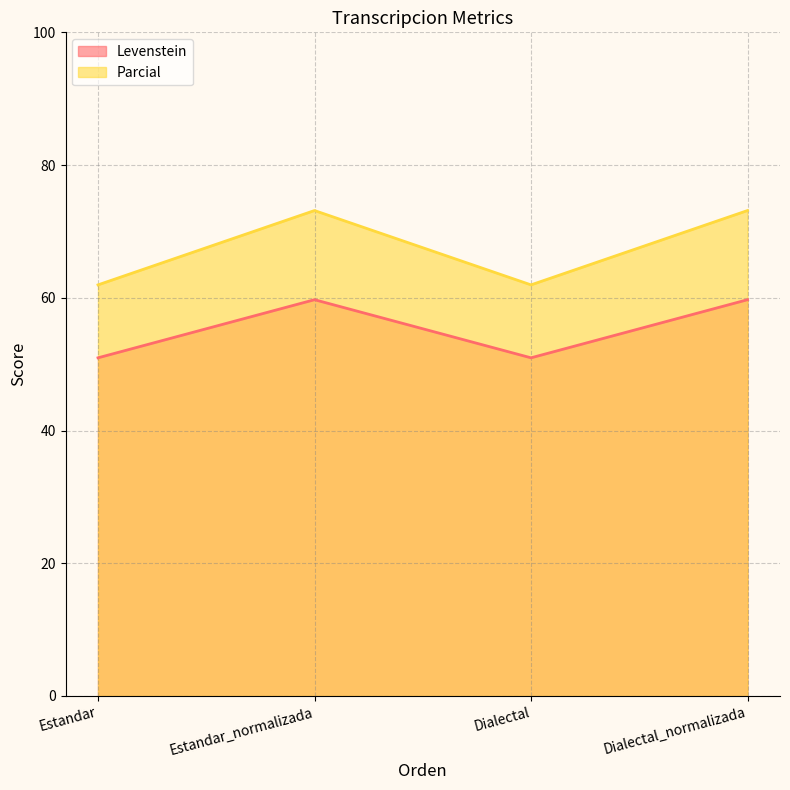

What is the sum of the Levenstein values at Dialectal_normalizada and Dialectal?

110.7